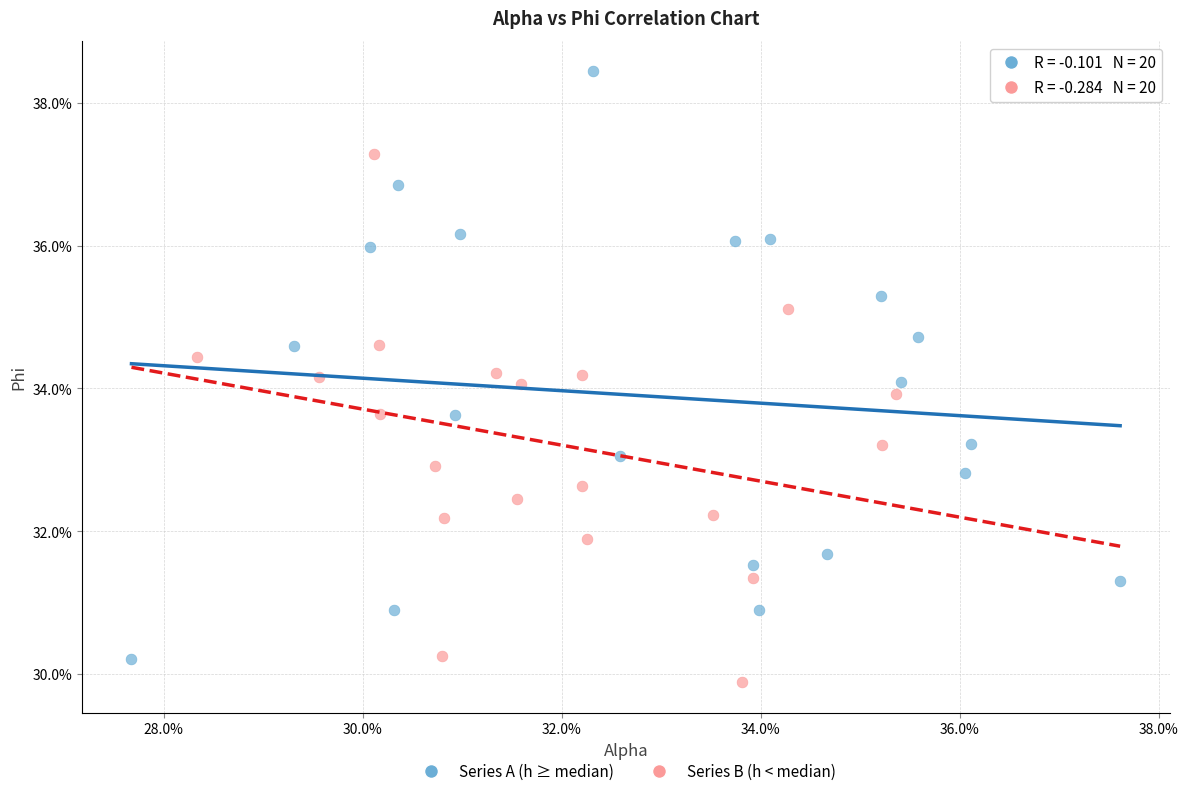

What are all the series names shown in the legend?

Series A (h ≥ median), Series B (h < median)